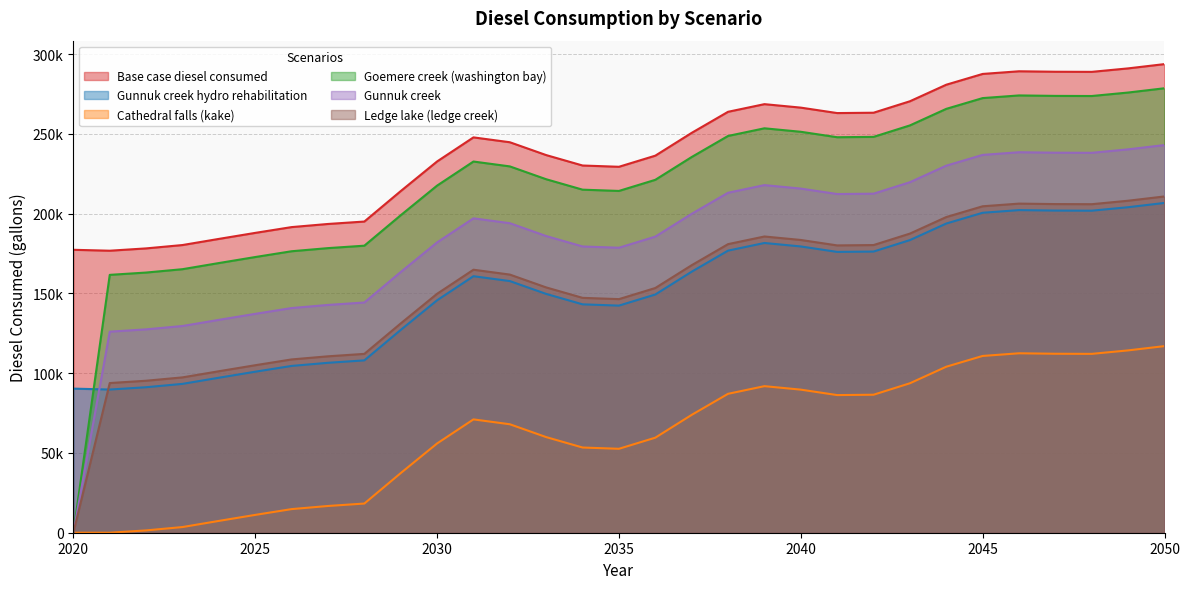

Reading left to right, list all the values displayed in this chart.

Base case diesel consumed: 2020=177312.4	2021=176732.1	2022=178183.0	2023=180286.9	2024=184132.0	2025=187904.5	2026=191531.9	2027=193490.7	2028=195014.2	2029=214094.4	2030=232666.8	2031=247756.8	2032=244709.8	2033=236656.9	2034=230127.6	2035=229329.6	2036=236294.2	2037=250586.2	2038=263790.0	2039=268578.2	2040=266401.7	2041=262992.0	2042=263209.6	2043=270391.9	2044=280766.3	2045=287513.3	2046=289181.9	2047=288891.7	2048=288819.2	2049=290995.6	2050=293679.9
Gunnuk creek hydro rehabilitation: 2020=90309.1	2021=89728.7	2022=91179.6	2023=93283.5	2024=97128.6	2025=100901.1	2026=104528.5	2027=106487.3	2028=108010.8	2029=127091.0	2030=145663.4	2031=160753.4	2032=157706.4	2033=149653.6	2034=143124.2	2035=142326.2	2036=149290.8	2037=163582.8	2038=176786.6	2039=181574.8	2040=179398.4	2041=175988.6	2042=176206.2	2043=183388.5	2044=193762.9	2045=200509.9	2046=202178.5	2047=201888.3	2048=201815.8	2049=203992.2	2050=206676.5
Cathedral falls (kake): 2020=0.0	2021=0.0	2022=1451.0	2023=3554.9	2024=7399.9	2025=11172.4	2026=14799.9	2027=16758.7	2028=18282.2	2029=37362.4	2030=55934.7	2031=71024.8	2032=67977.7	2033=59924.9	2034=53395.5	2035=52597.5	2036=59562.1	2037=73854.2	2038=87057.9	2039=91846.1	2040=89669.7	2041=86259.9	2042=86477.6	2043=93659.8	2044=104034.2	2045=110781.2	2046=112449.8	2047=112159.7	2048=112087.1	2049=114263.6	2050=116947.8
Goemere creek (washington bay): 2020=0.0	2021=161596.5	2022=163047.5	2023=165151.4	2024=168996.4	2025=172769.0	2026=176396.4	2027=178355.2	2028=179878.7	2029=198958.9	2030=217531.3	2031=232621.3	2032=229574.3	2033=221521.4	2034=214992.1	2035=214194.0	2036=221158.7	2037=235450.7	2038=248654.5	2039=253442.7	2040=251266.2	2041=247856.4	2042=248074.1	2043=255256.4	2044=265630.8	2045=272377.8	2046=274046.4	2047=273756.2	2048=273683.6	2049=275860.1	2050=278544.4
Gunnuk creek: 2020=0.0	2021=125998.2	2022=127449.2	2023=129553.1	2024=133398.1	2025=137170.6	2026=140798.1	2027=142756.9	2028=144280.4	2029=163360.6	2030=181932.9	2031=197023.0	2032=193976.0	2033=185923.1	2034=179393.7	2035=178595.7	2036=185560.4	2037=199852.4	2038=213056.2	2039=217844.3	2040=215667.9	2041=212258.1	2042=212475.8	2043=219658.0	2044=230032.5	2045=236779.4	2046=238448.1	2047=238157.9	2048=238085.3	2049=240261.8	2050=242946.0
Ledge lake (ledge creek): 2020=0.0	2021=93797.6	2022=95248.6	2023=97352.5	2024=101197.5	2025=104970.1	2026=108597.5	2027=110556.3	2028=112079.8	2029=131160.0	2030=149732.4	2031=164822.4	2032=161775.4	2033=153722.5	2034=147193.2	2035=146395.1	2036=153359.8	2037=167651.8	2038=180855.6	2039=185643.8	2040=183467.3	2041=180057.5	2042=180275.2	2043=187457.5	2044=197831.9	2045=204578.9	2046=206247.5	2047=205957.3	2048=205884.7	2049=208061.2	2050=210745.5